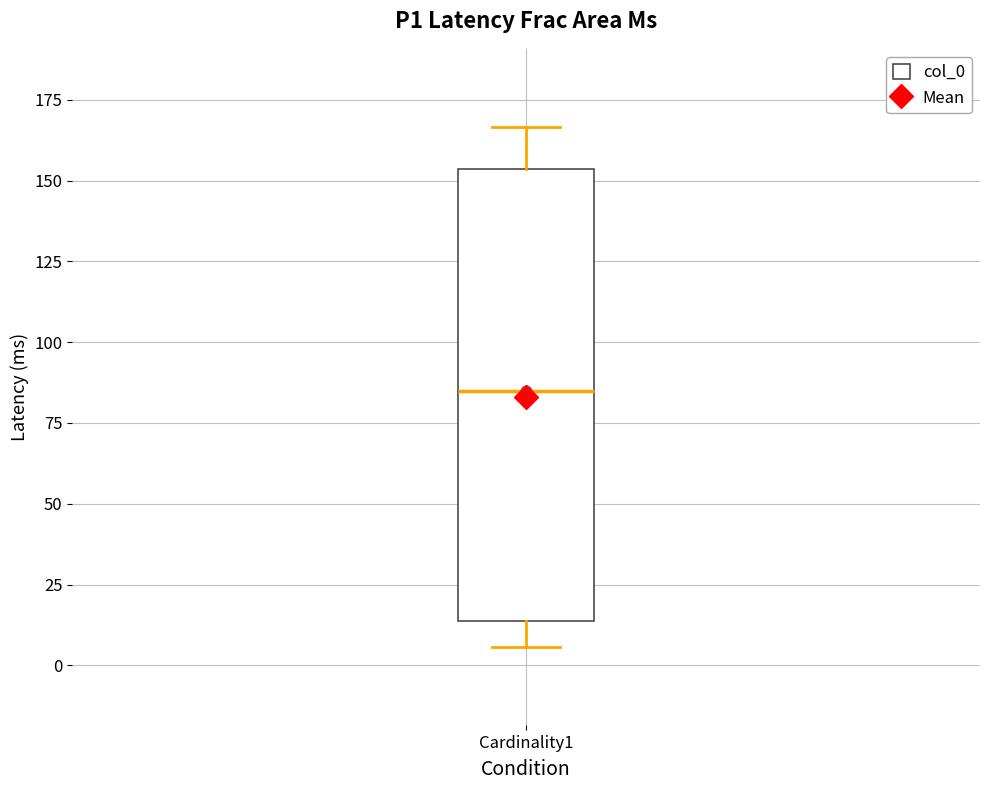

Read this box plot against the y-axis: the position of the median line, the range covered by the box, and the ends of both whiskers. The values are not printed on the chart, so give them approximately, as read against the axis.

median 85, box 15 to 155, whiskers 5 to 165